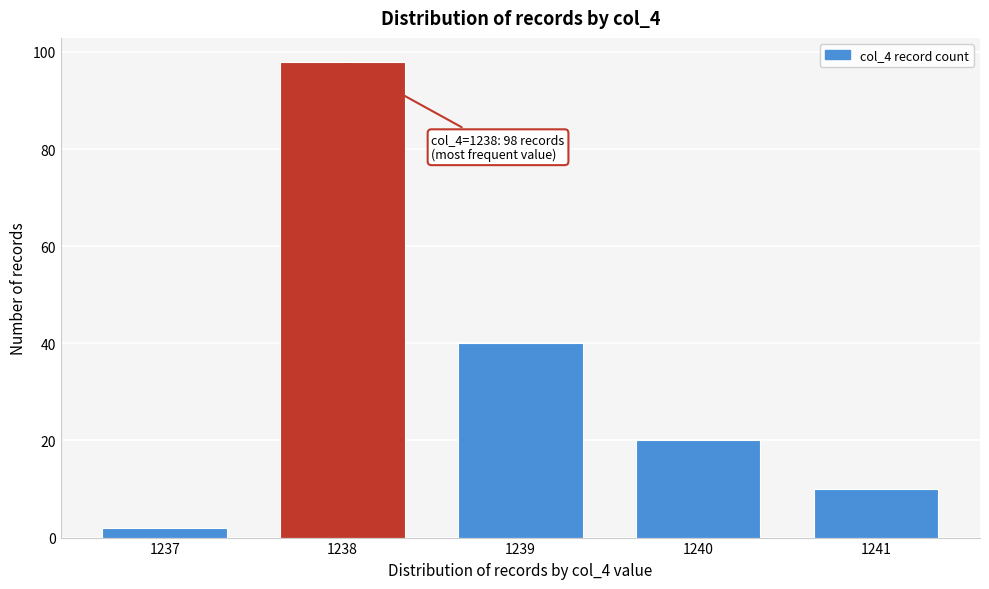

Reading left to right, what are all the values shown in this chart?

1237=2	1238=98	1239=40	1240=20	1241=10